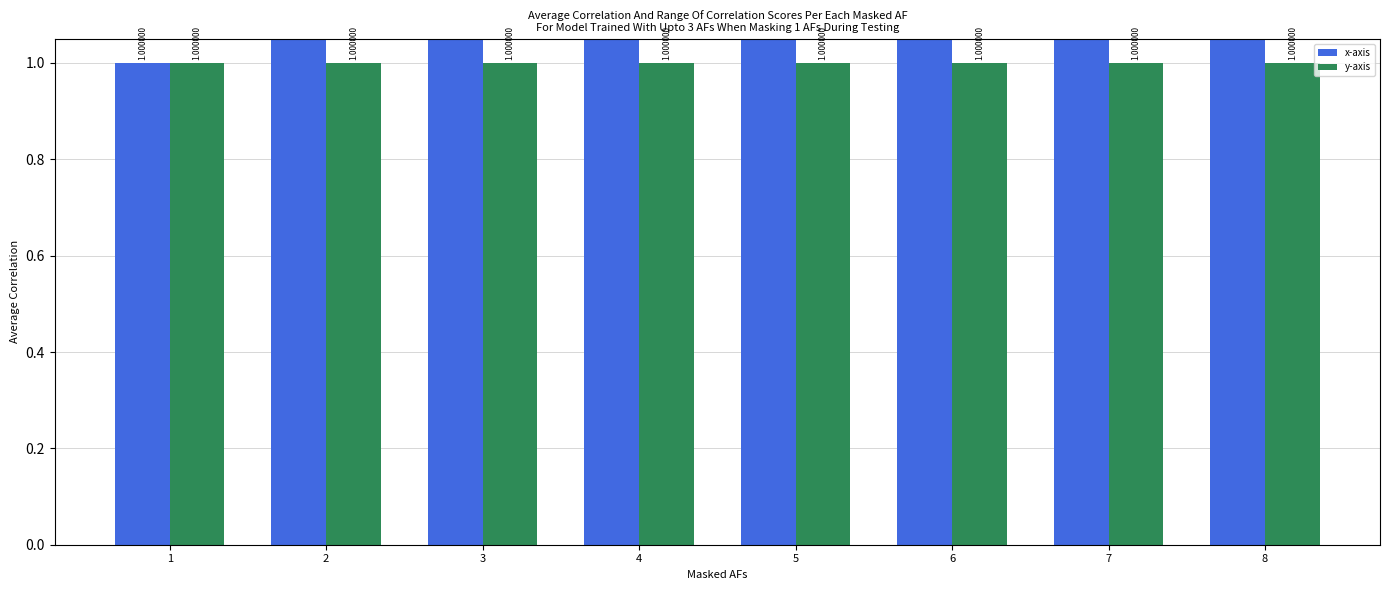

Count the number of data series in this chart.

2